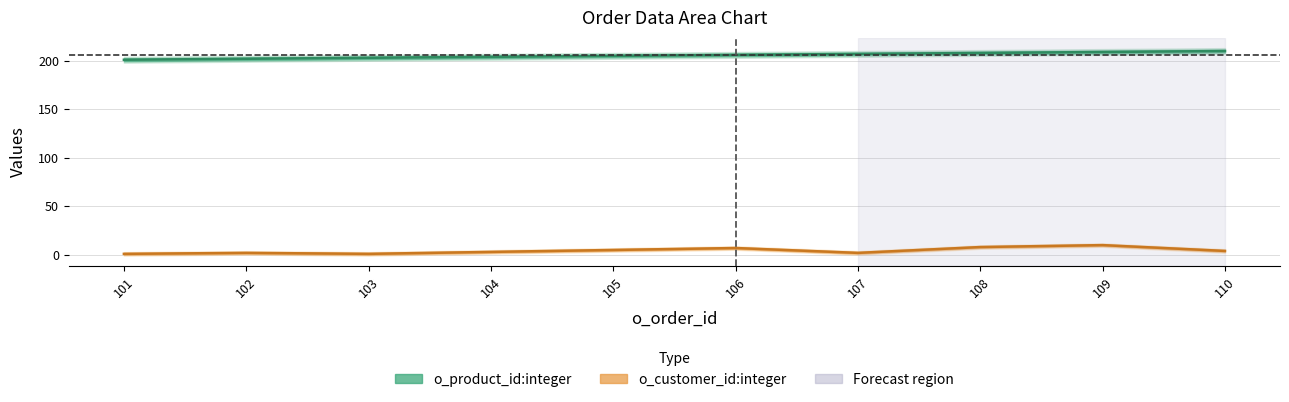

What is the total value across all series at 102?

204